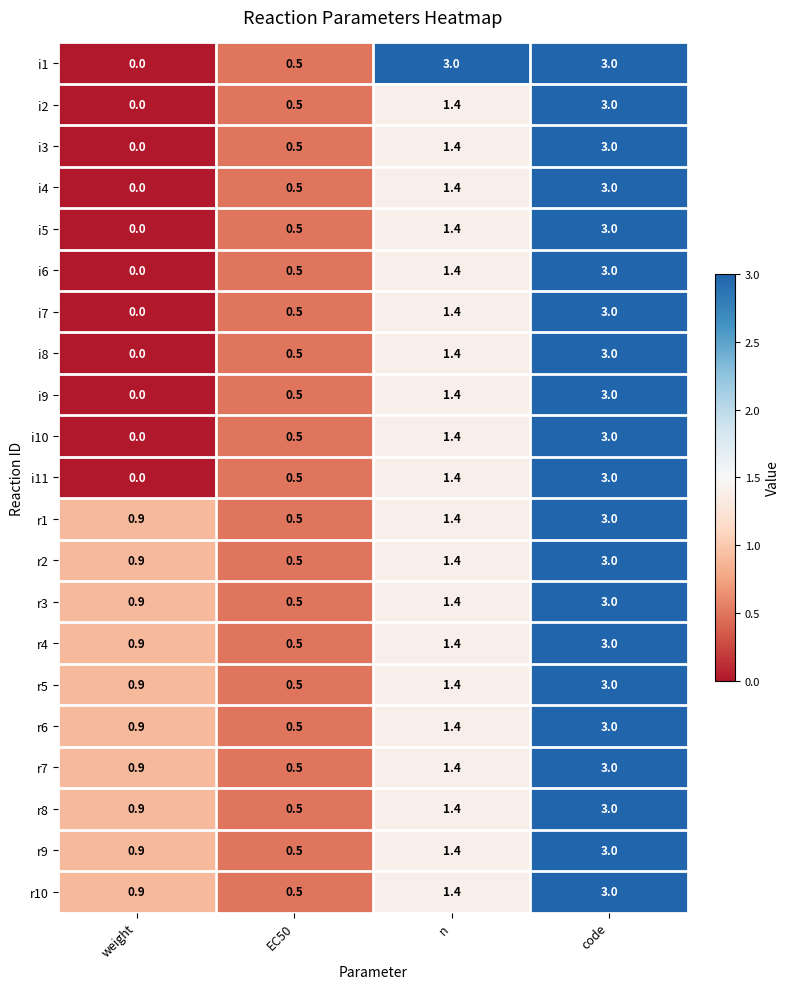

What is the difference between the maximum and minimum values in the i6 series?

3.0